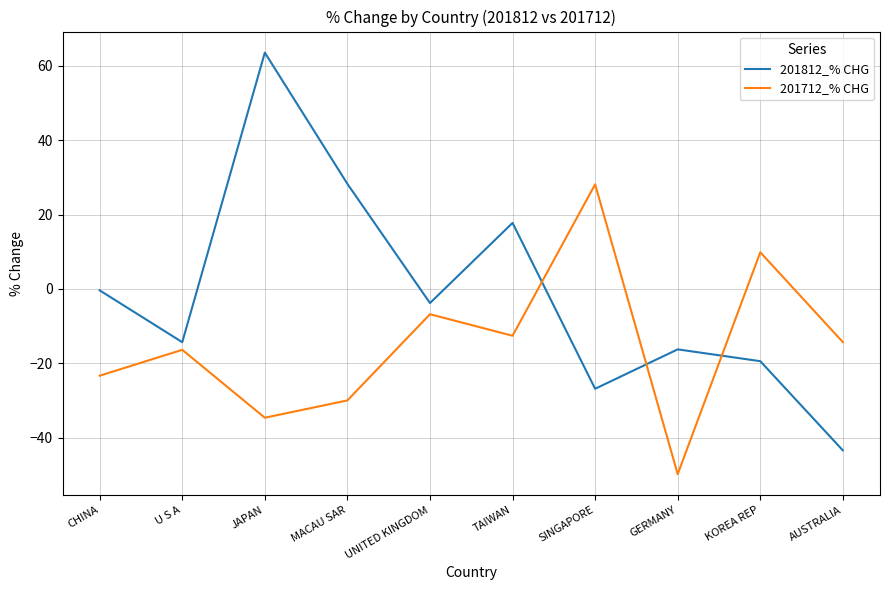

In 201812_% CHG, how many points are lower than both neighbors (excluding endpoints)?

3